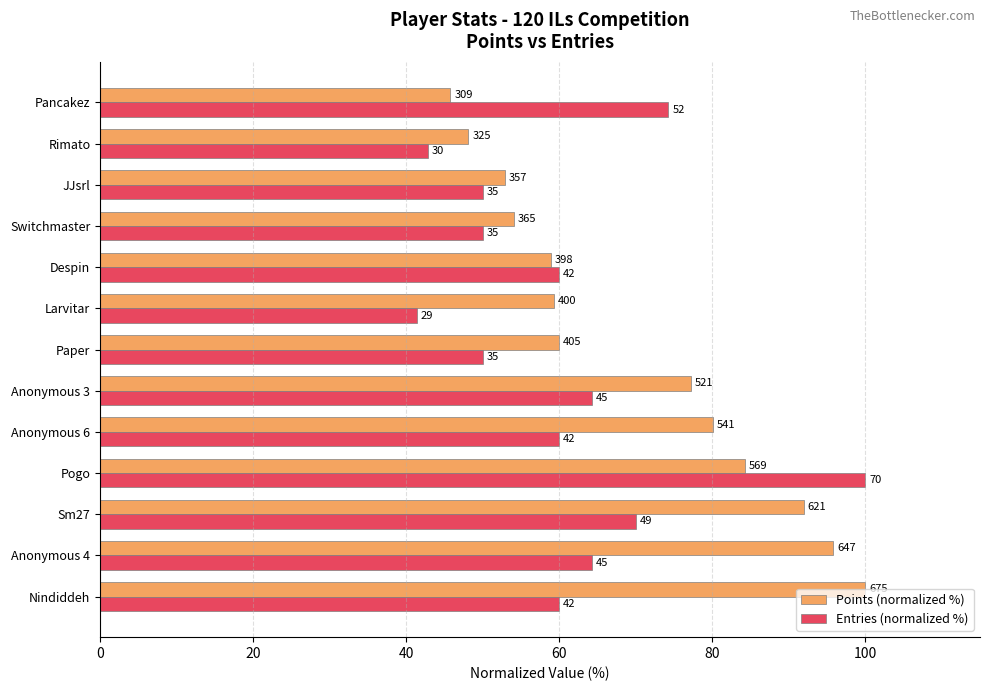

What is the greatest value displayed?

100.0